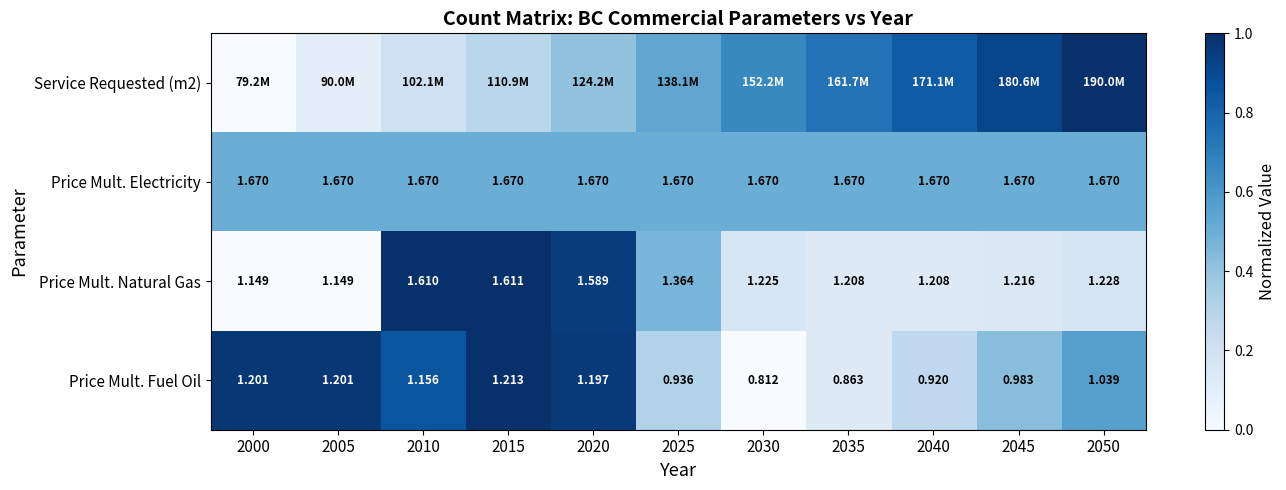

Which series has the largest range (max minus min)?

Service Requested (m2)